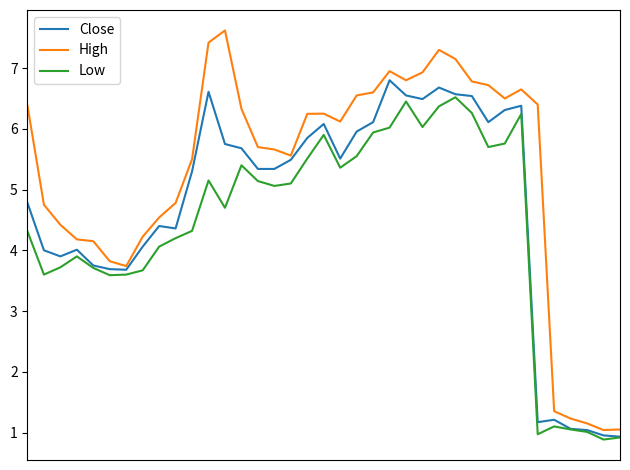

True or false: High and Low cross at least once.

False